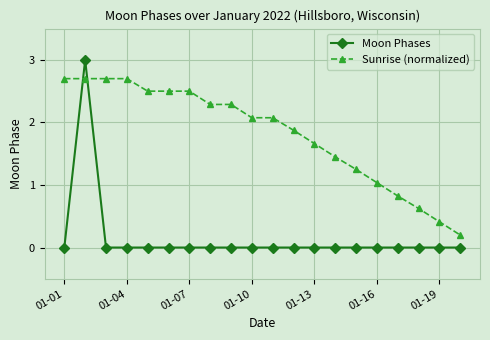

List the series in order of their overall mean, highest first.

Sunrise (normalized), Moon Phases